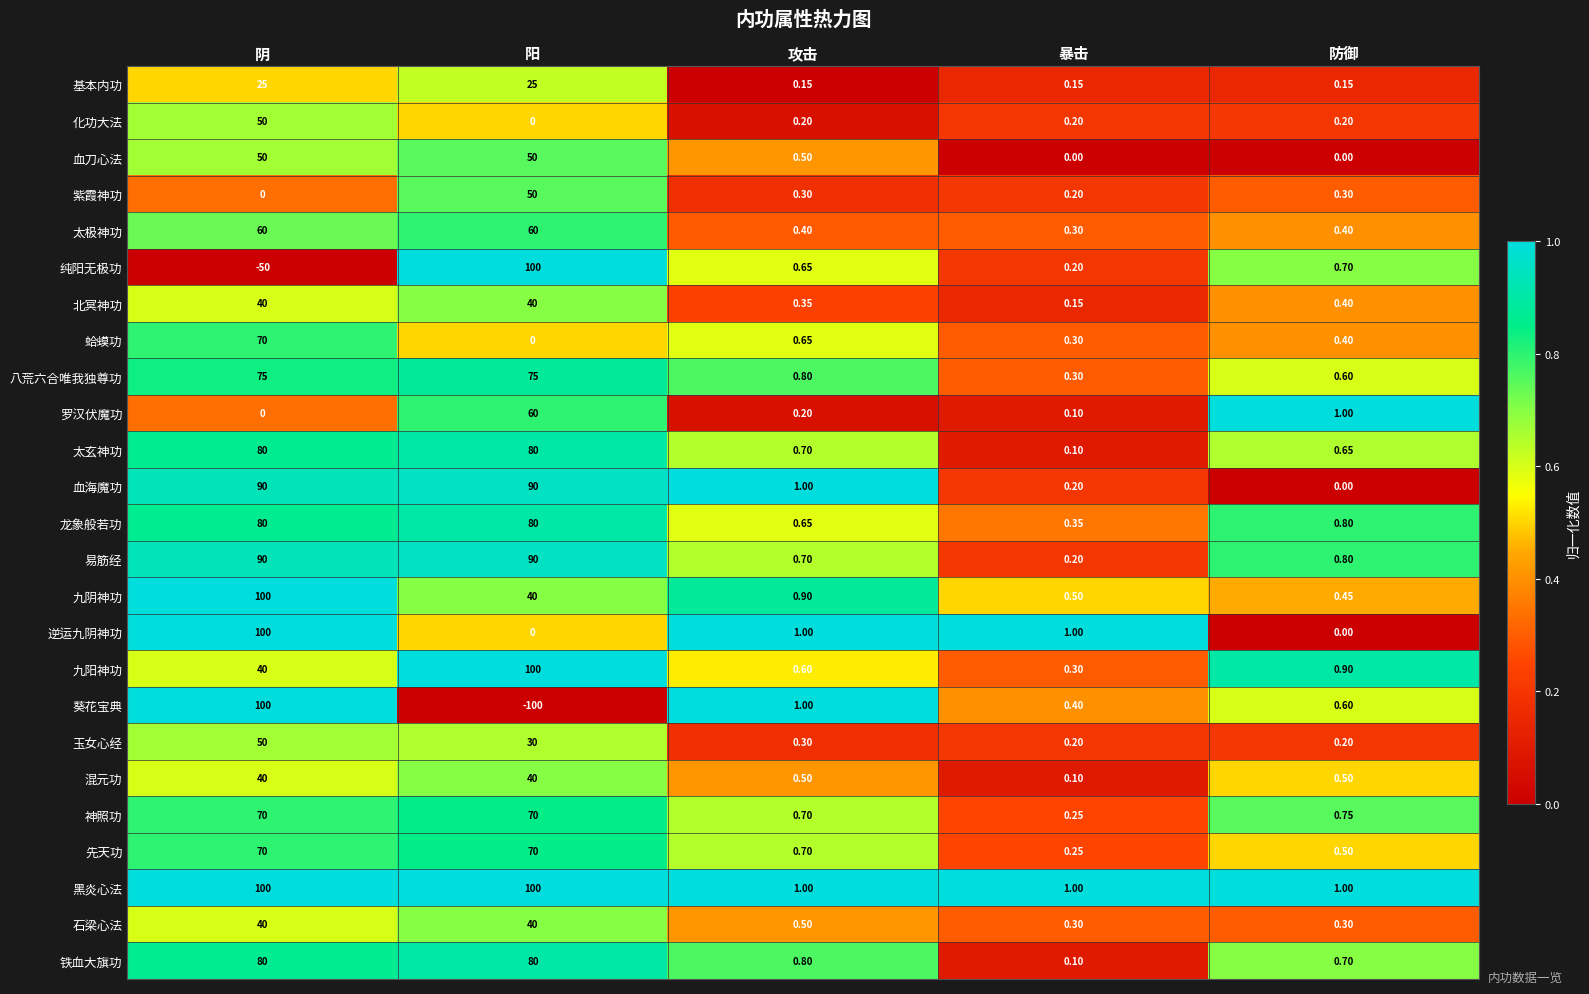

Which series has the largest total across all categories?

黑炎心法